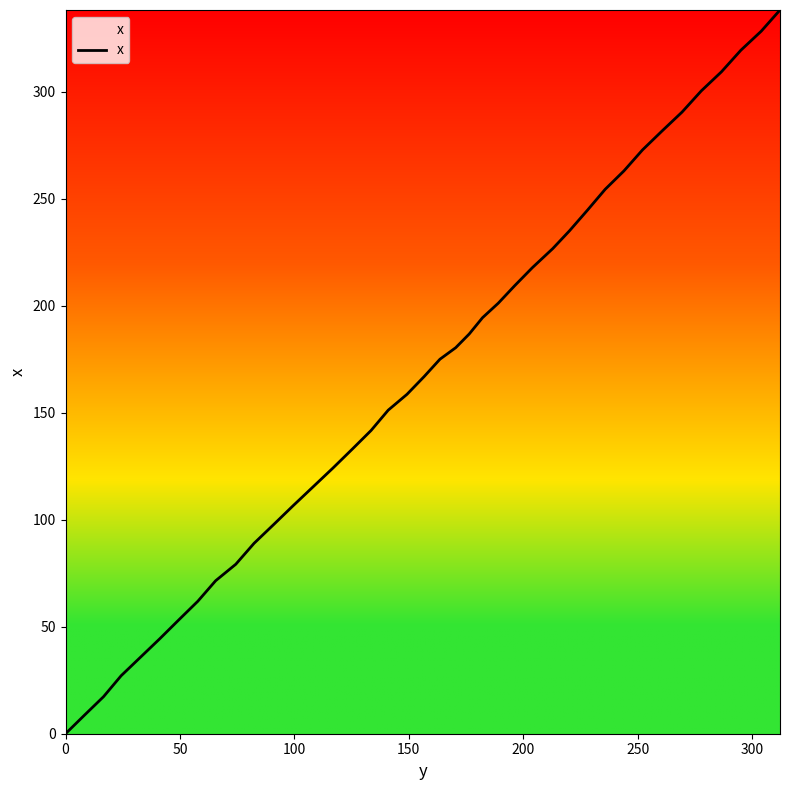

Reading left to right, list all the values displayed in this chart.

0.0	8.7	17.3	27.1	35.7	44.4	53.2	61.9	71.5	79.2	89.0	97.7	106.6	115.5	124.2	133.1	141.7	151.2	158.6	166.9	175.0	180.4	186.8	194.4	201.2	209.4	217.8	226.7	235.0	244.7	254.4	263.0	272.8	281.7	290.5	300.4	309.3	319.4	328.3	338.2